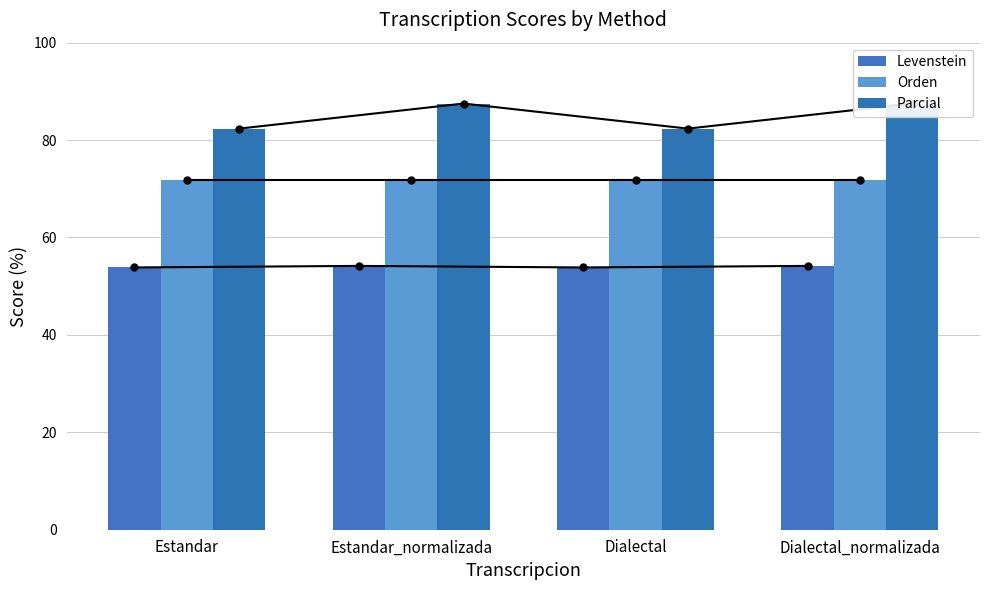

What is the label of the 2nd bar from the right?

Dialectal